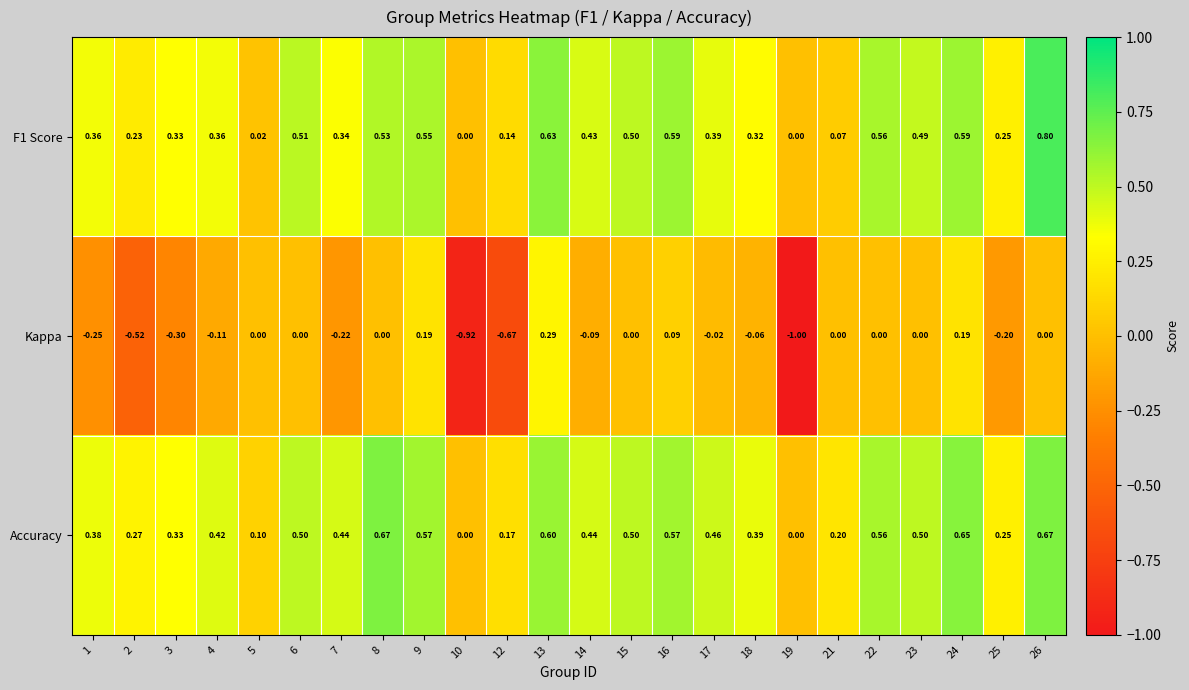

Which series has the widest spread of values?

Kappa